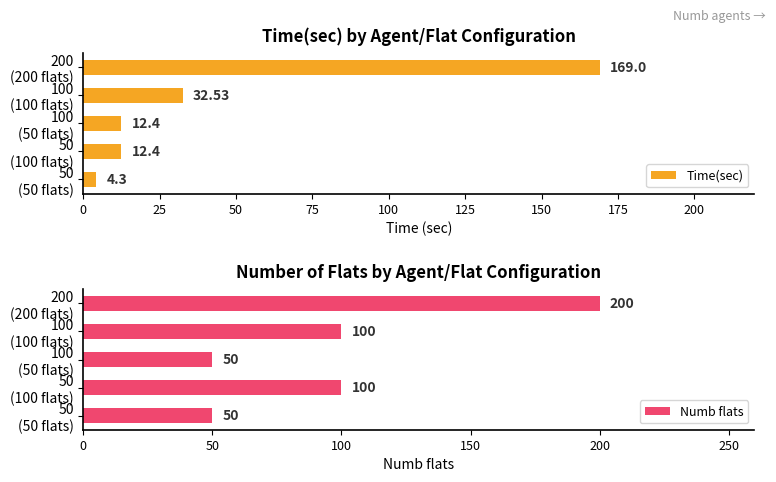

Reading left to right, what are all the values shown in this chart?

Time(sec): 4.3	12.4	12.4	32.5	169.0
Numb flats: 50.0	100.0	50.0	100.0	200.0